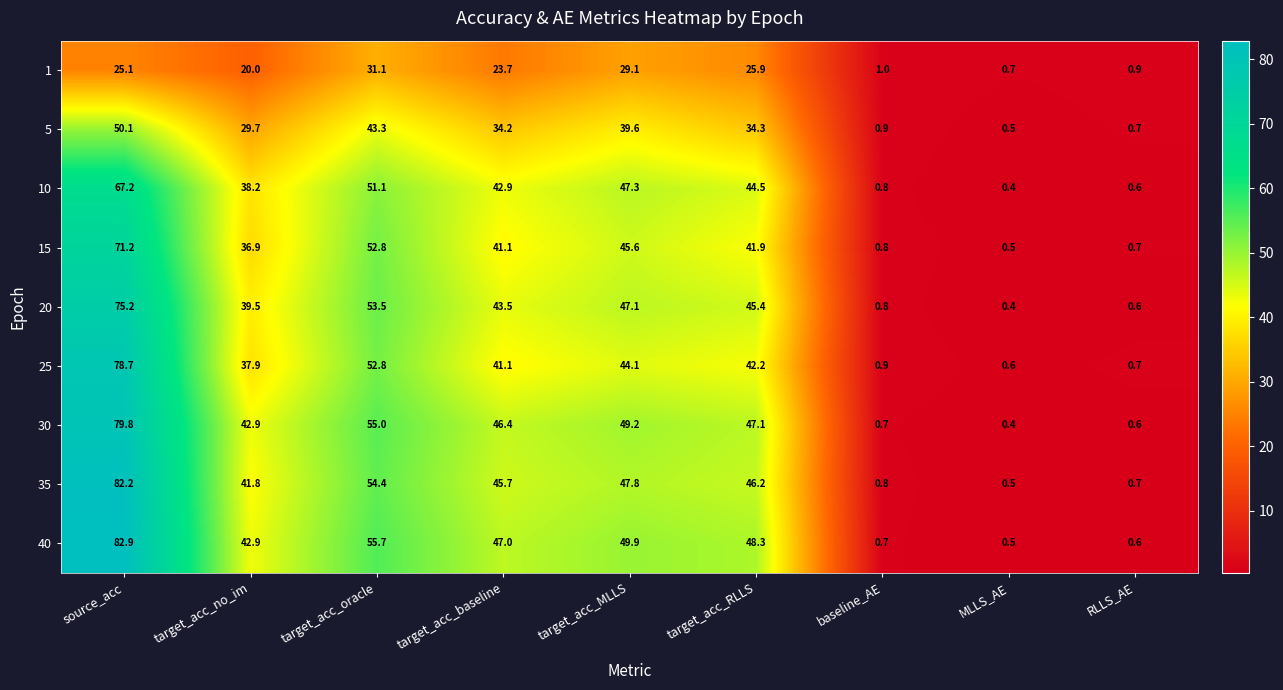

What is the minimum value shown in the chart?

0.4